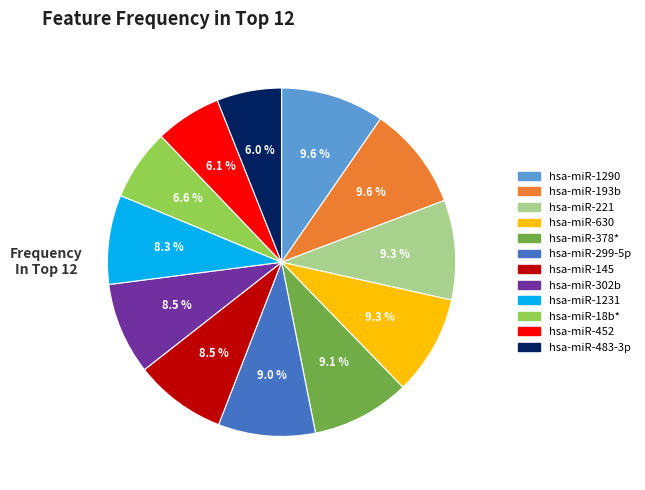

Does any single category account for the majority?

No